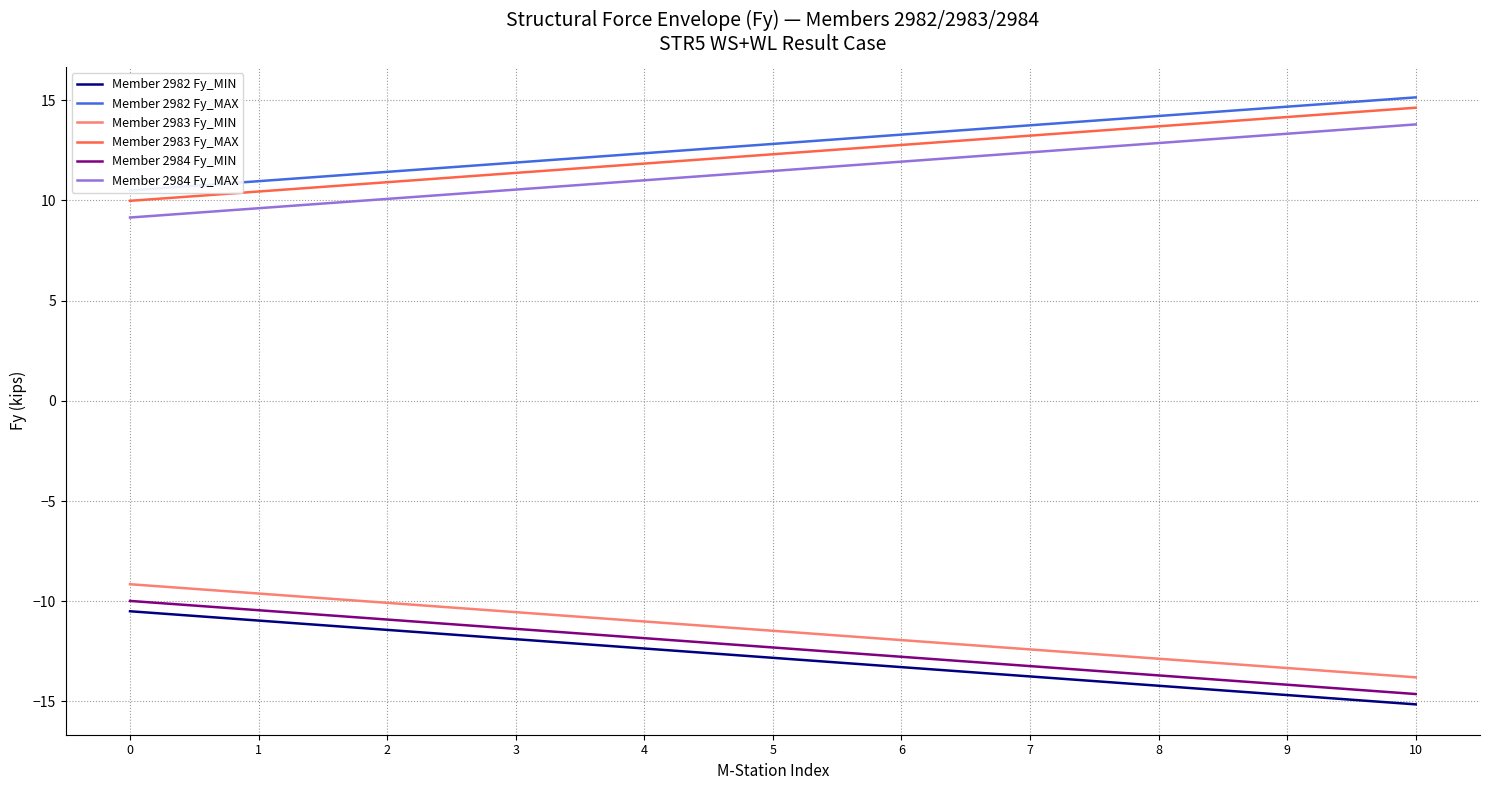

What is the sum of all Member 2983 Fy_MIN values?

-126.2